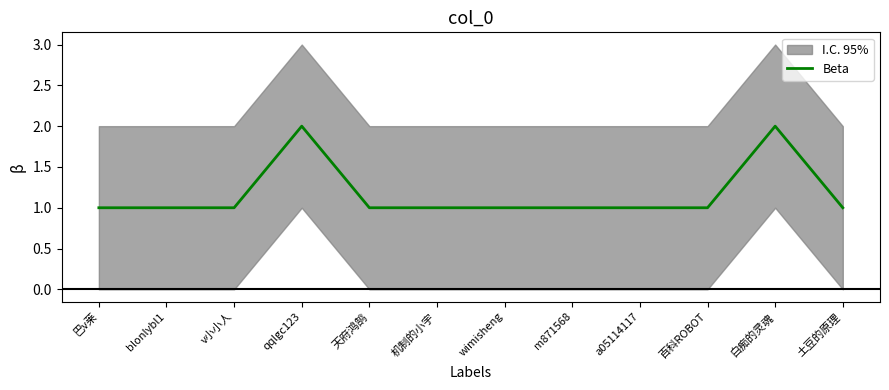

Is it true that the value at 巴v莱 is 1?

True